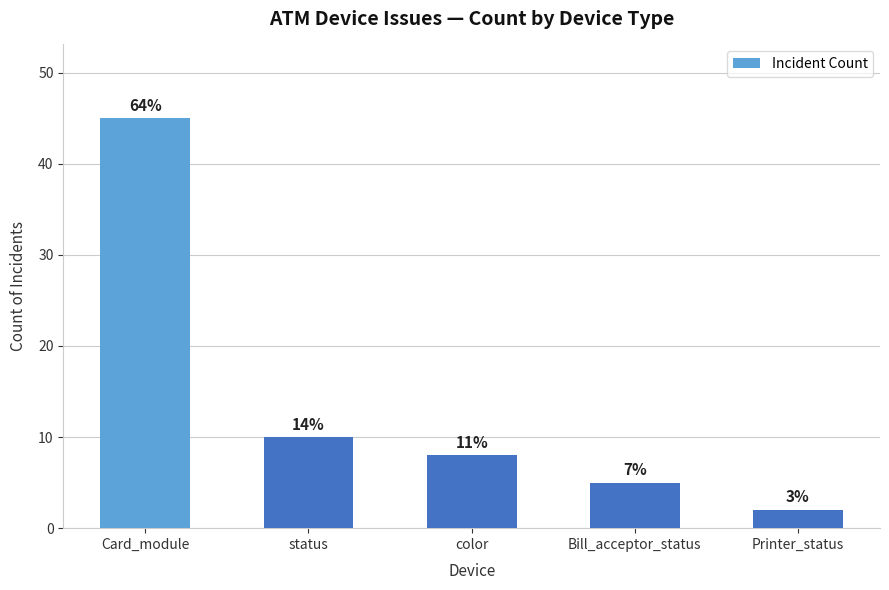

How many bars are there in total?

5